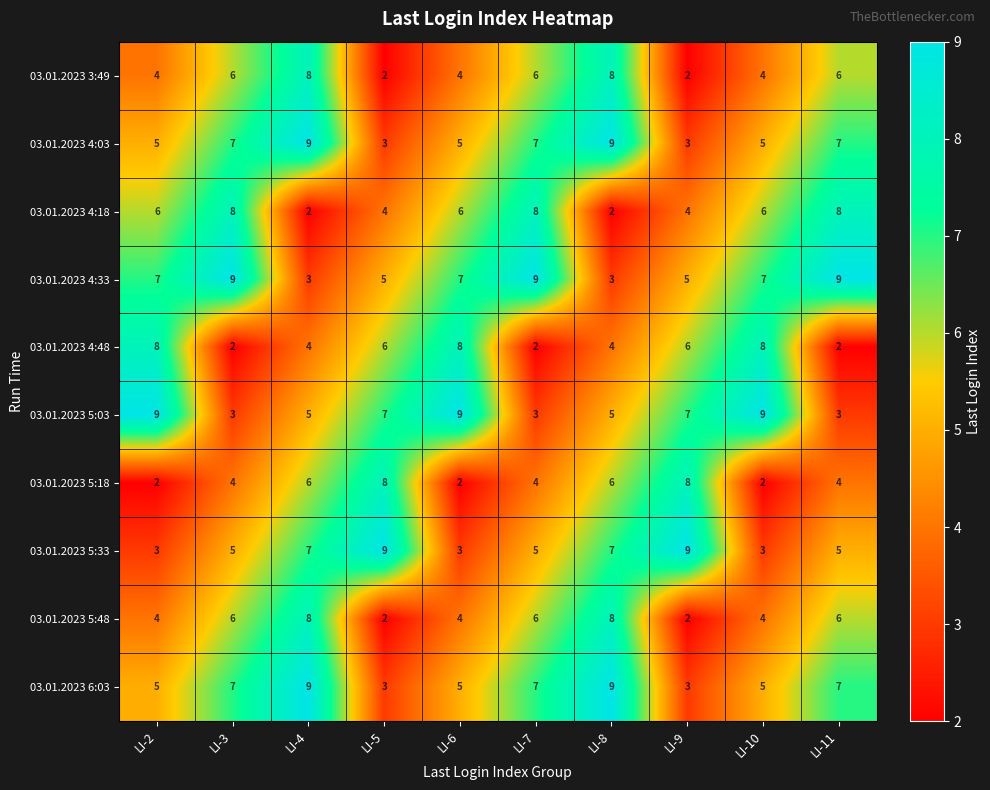

What is the highest value of the 03.01.2023 4:48 series?

8